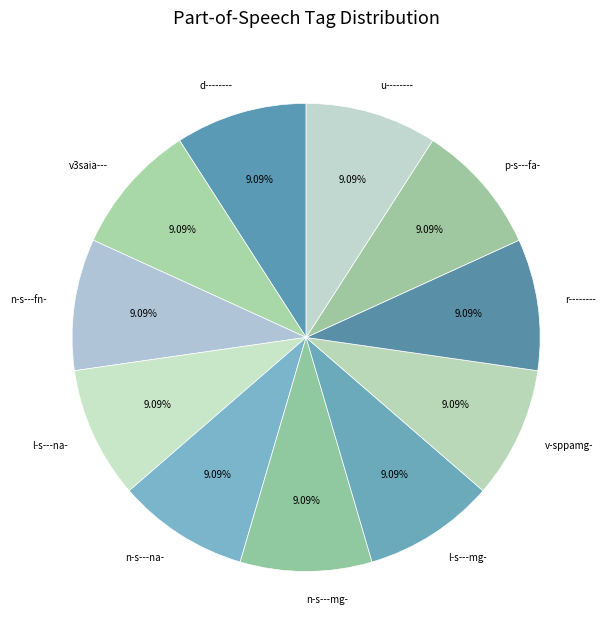

What is the ratio of the value at n-s---fn- to the value at v-sppamg-?

1.0